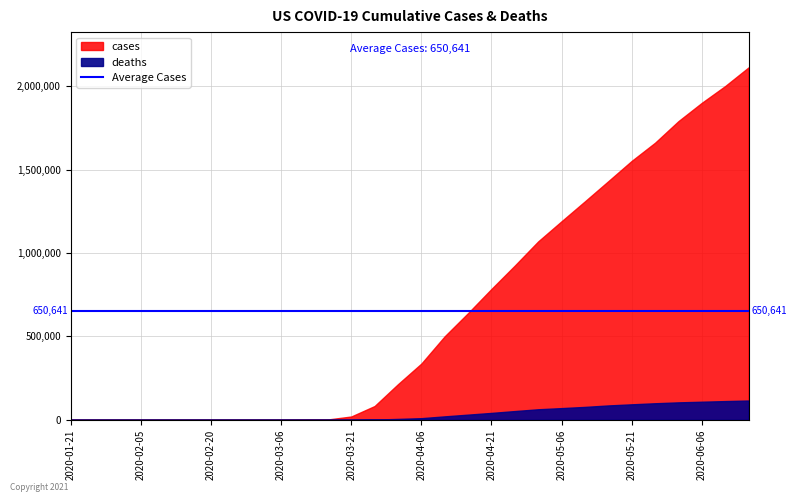

Which series has the widest spread of values?

cases